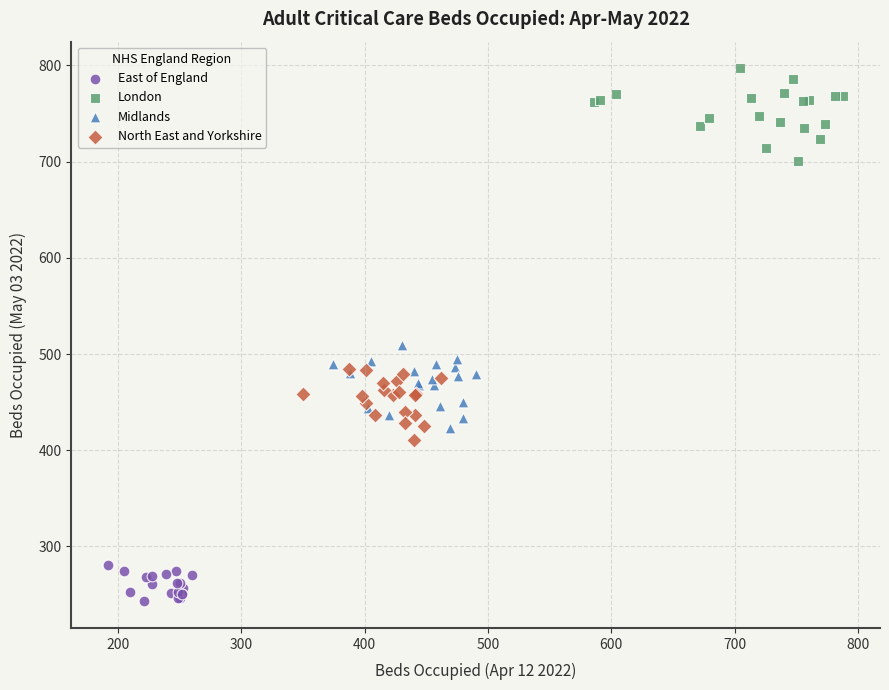

Which series has the widest spread of Y values?

London